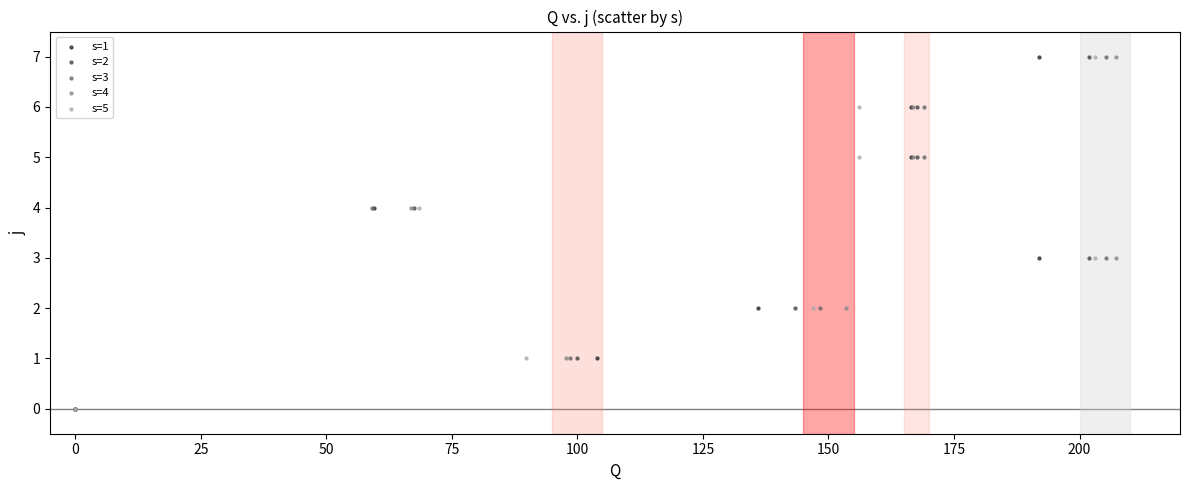

What are all the series names shown in the legend?

s=1, s=2, s=3, s=4, s=5